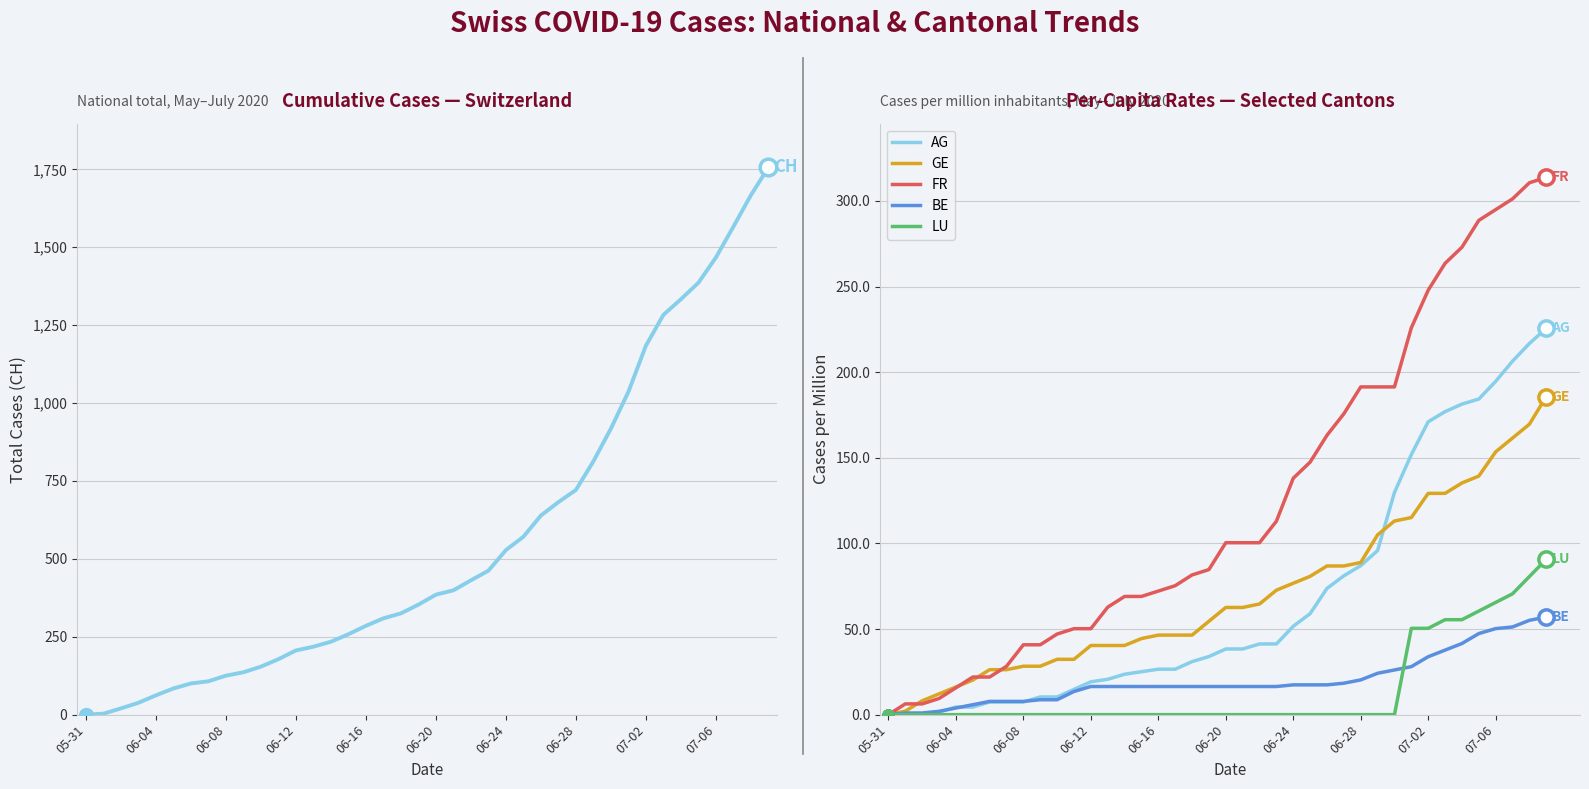

True or false: BE and CH intersect in this chart.

False